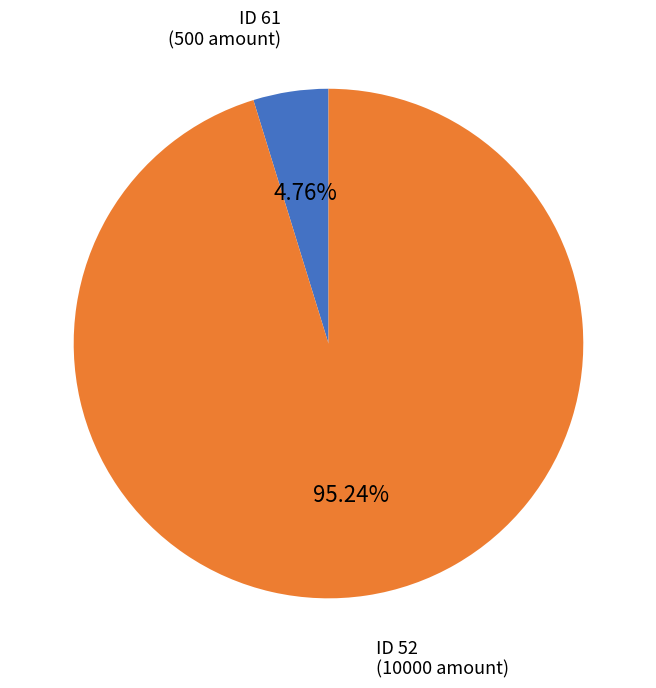

Which slice represents more than half of the pie?

ID 52 (10000 amount)